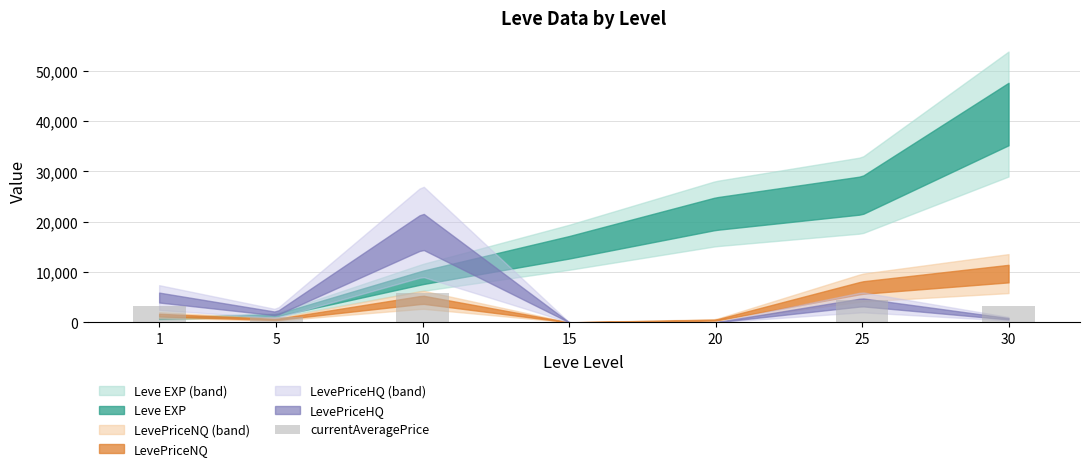

Which label corresponds to the largest value in the chart?

10